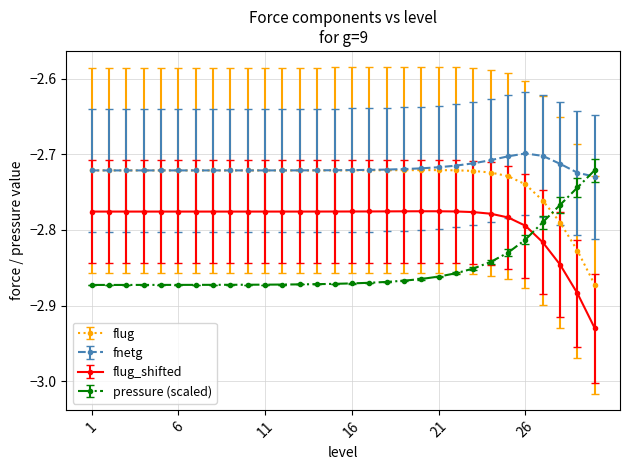

True or false: flug and flug_shifted intersect in this chart.

False